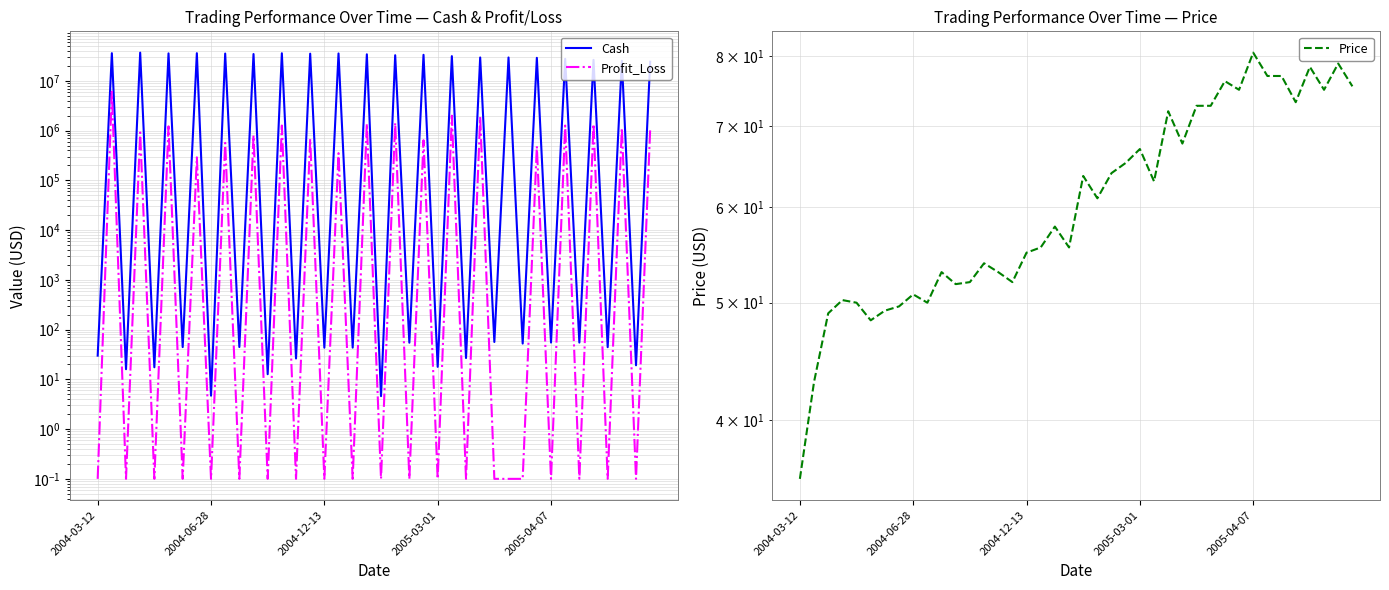

At which category does the chart reach its minimum across all series?

2004-03-12